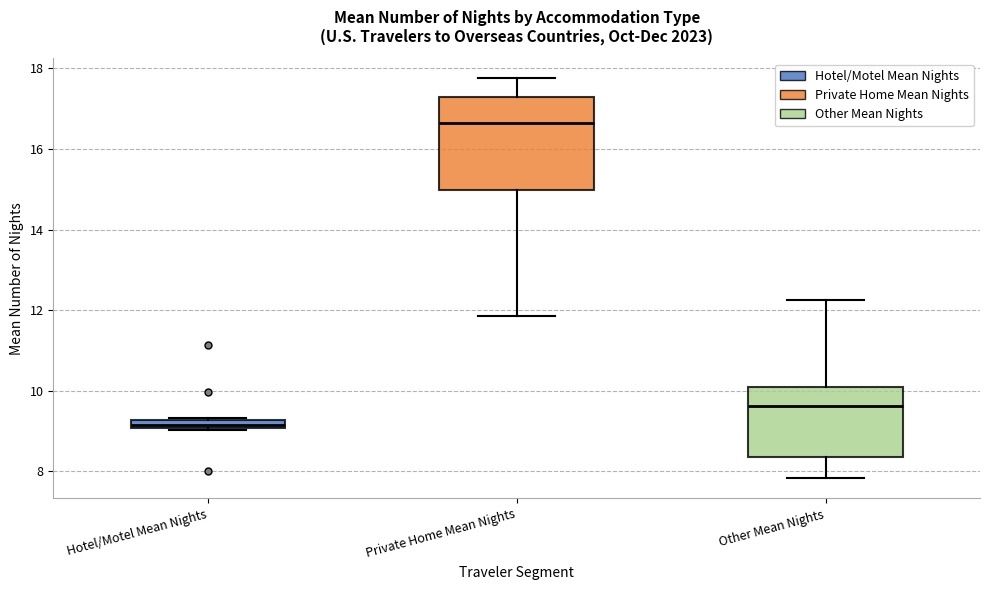

Where does the median line of the box for Private Home Mean Nights sit on the y-axis? The values are not printed on the chart, so give them approximately, as read against the axis.

16.6